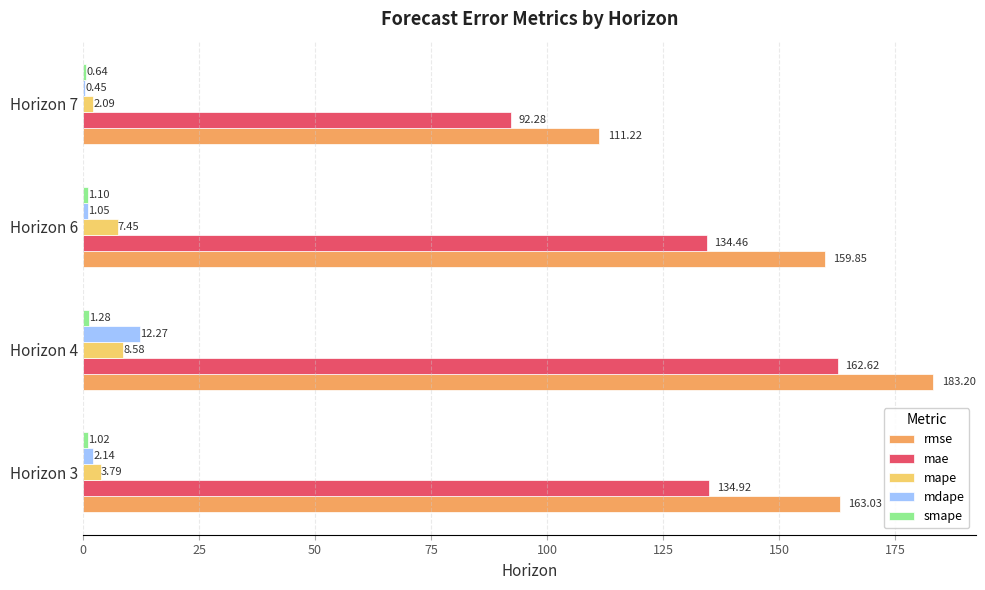

Between Horizon 3 and Horizon 7, which series saw the biggest shift?

rmse